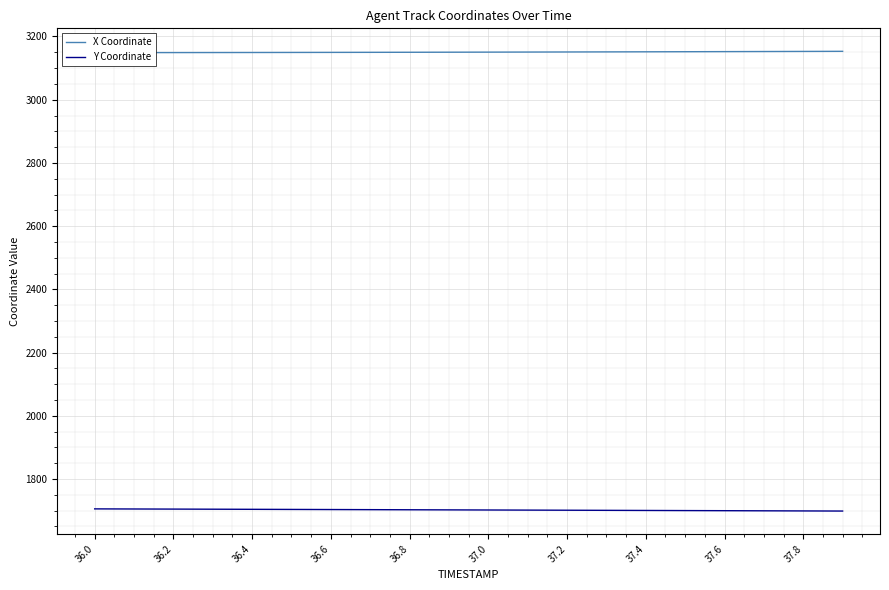

Reading left to right, transcribe all the data shown in this chart.

X Coordinate: 3148.9	3149.0	3149.1	3149.2	3149.3	3149.5	3149.7	3149.8	3150.1	3150.3	3150.5	3150.7	3151.0	3151.3	3151.5	3151.8	3152.1	3152.4	3152.8	3153.1
Y Coordinate: 1705.6	1705.3	1705.0	1704.6	1704.2	1703.9	1703.5	1703.2	1702.8	1702.5	1702.1	1701.8	1701.4	1701.0	1700.7	1700.3	1699.9	1699.5	1699.1	1698.8